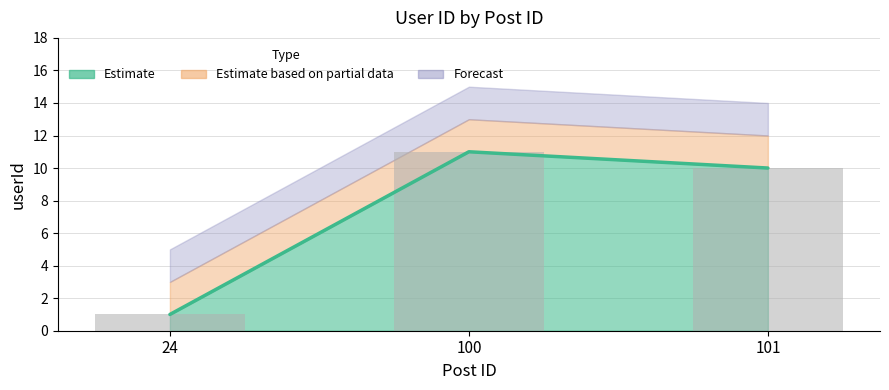

What is the change in value from 100 to 101?

-1